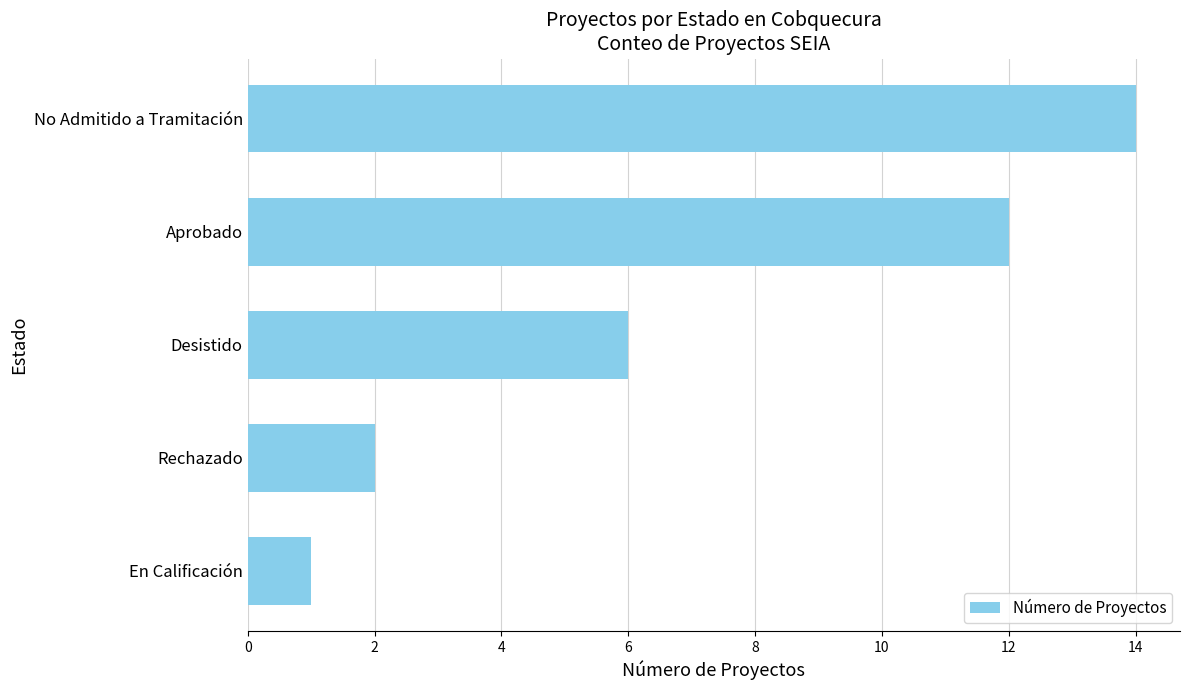

What is the greatest value displayed?

14